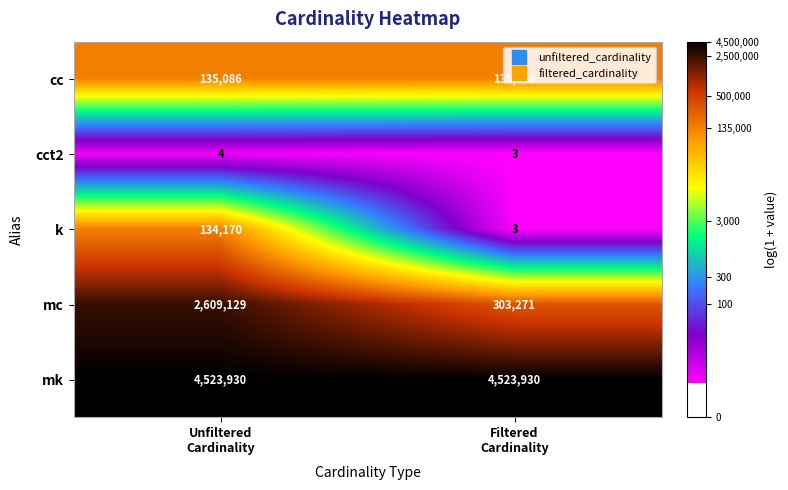

What is the maximum value for cct2?

4